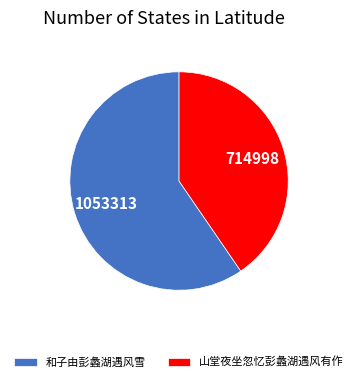

Which has a higher value, 和子由彭蠡湖遇风雪 or 山堂夜坐忽忆彭蠡湖遇风有作?

和子由彭蠡湖遇风雪